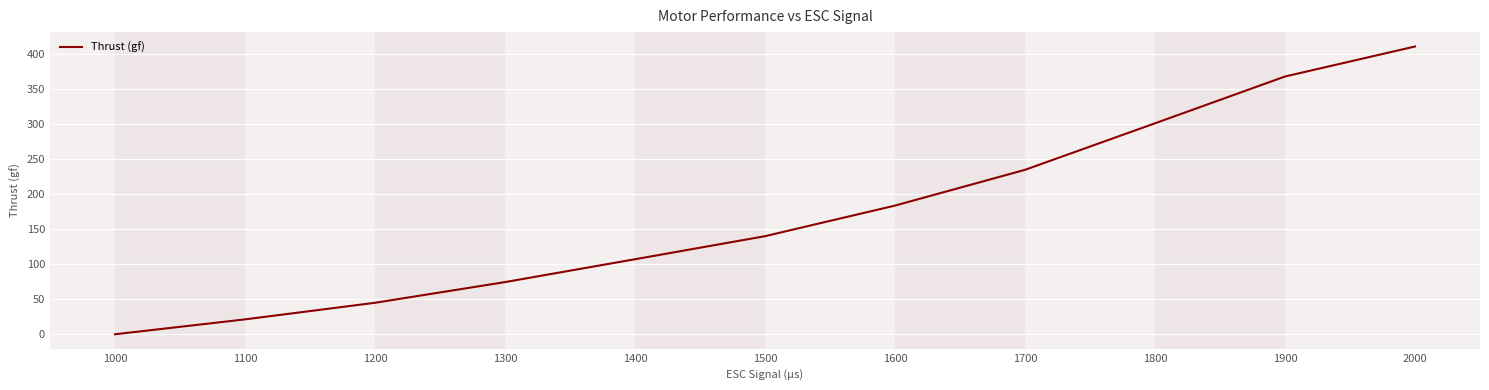

The chart shows a value of 251.0 at 1600. True or false?

False